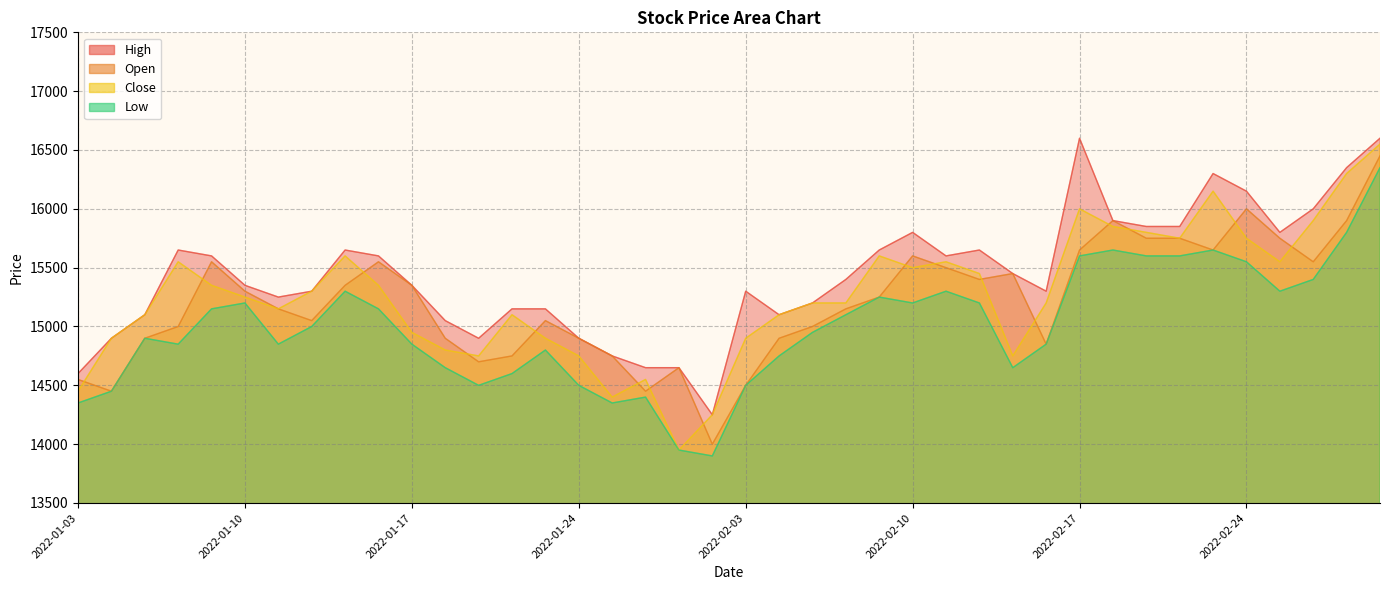

At how many categories does at least one series exceed 15317?

22